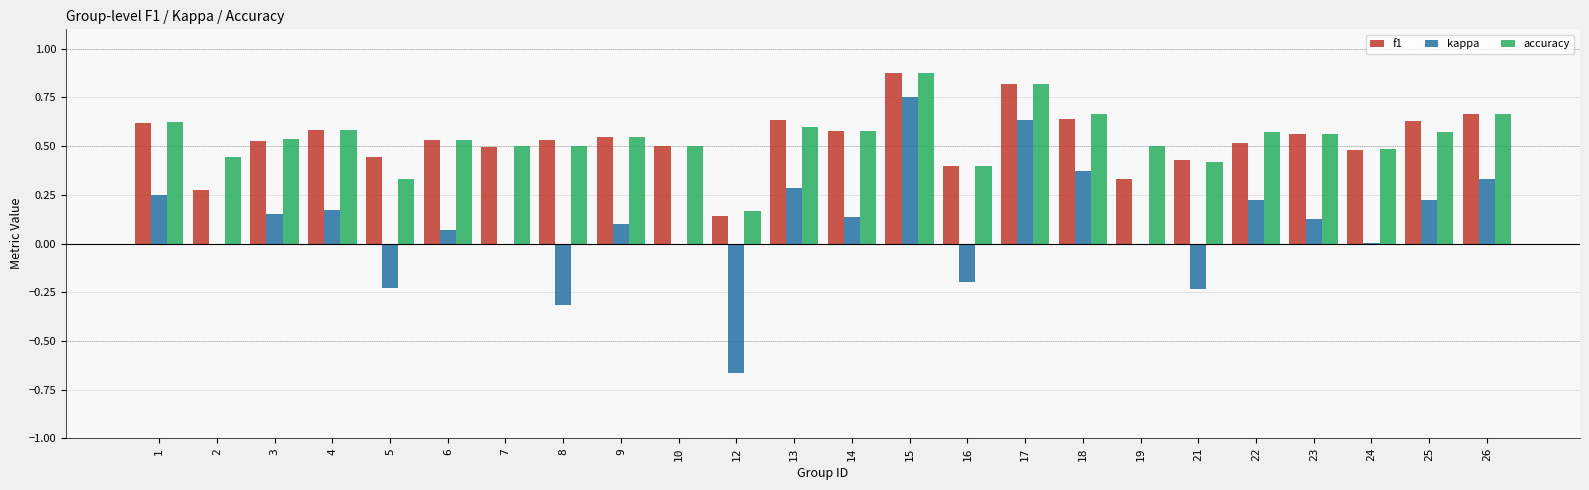

How many groups of bars are there?

24